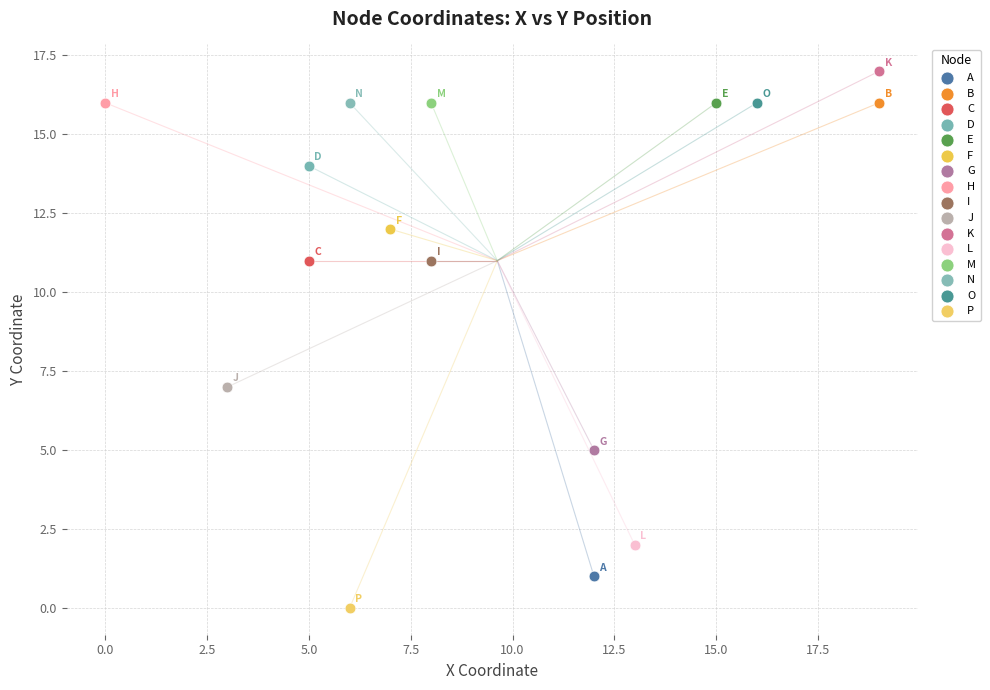

What are all the series names shown in the legend?

A, B, C, D, E, F, G, H, I, J, K, L, M, N, O, P